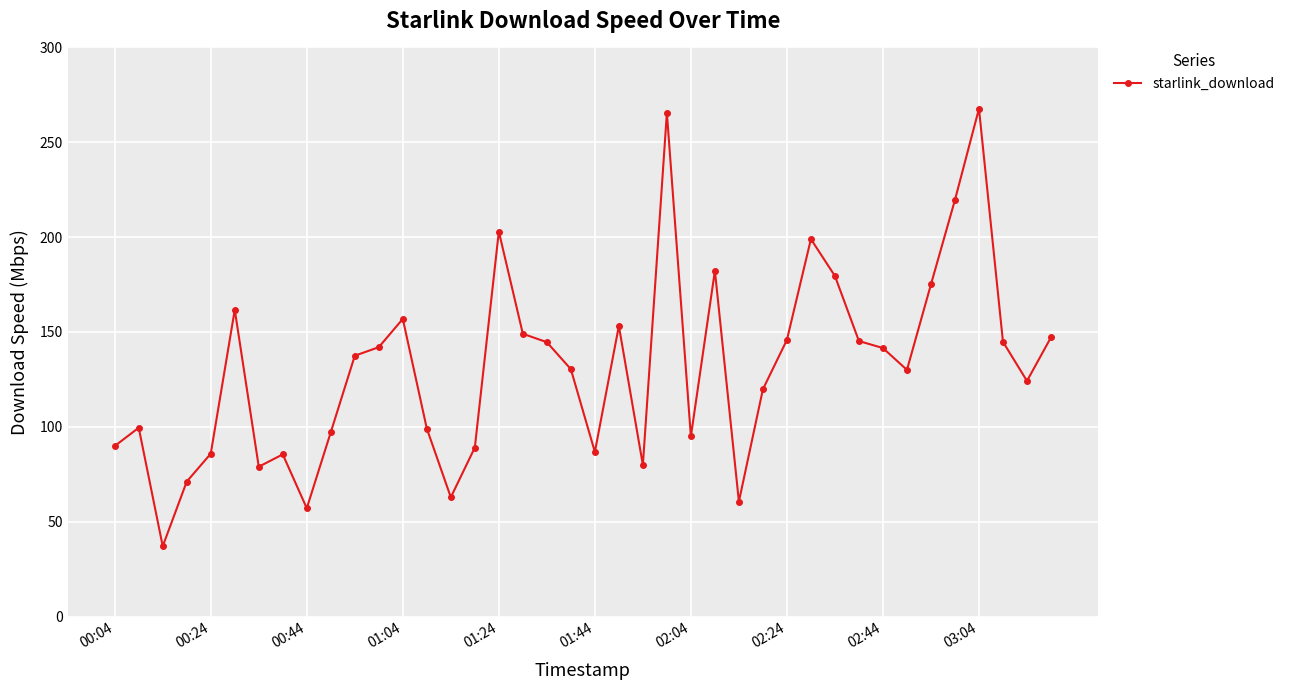

Does the chart have visible grid lines?

Yes